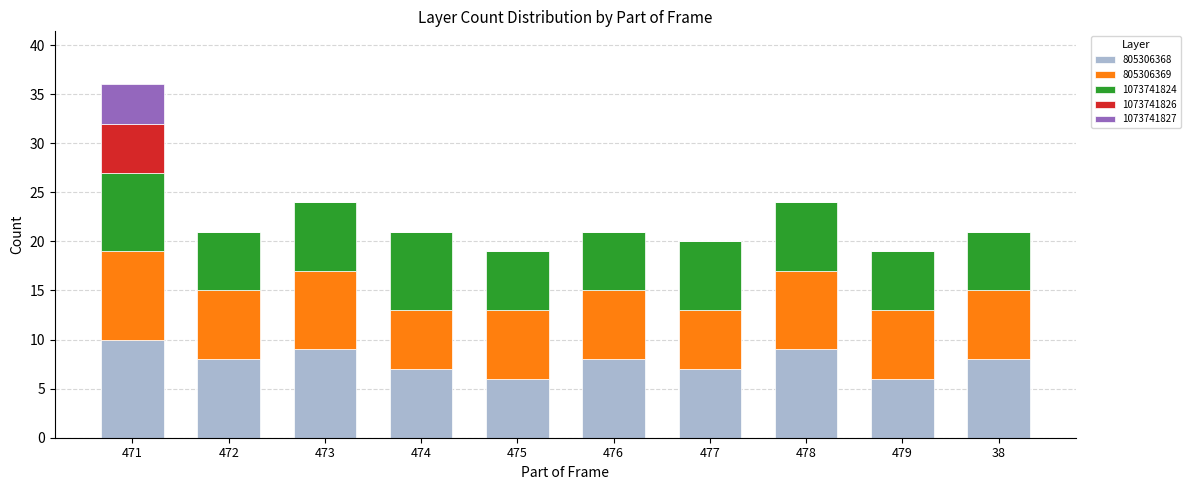

The value of 805306368 at 474 is 12. True or false?

False